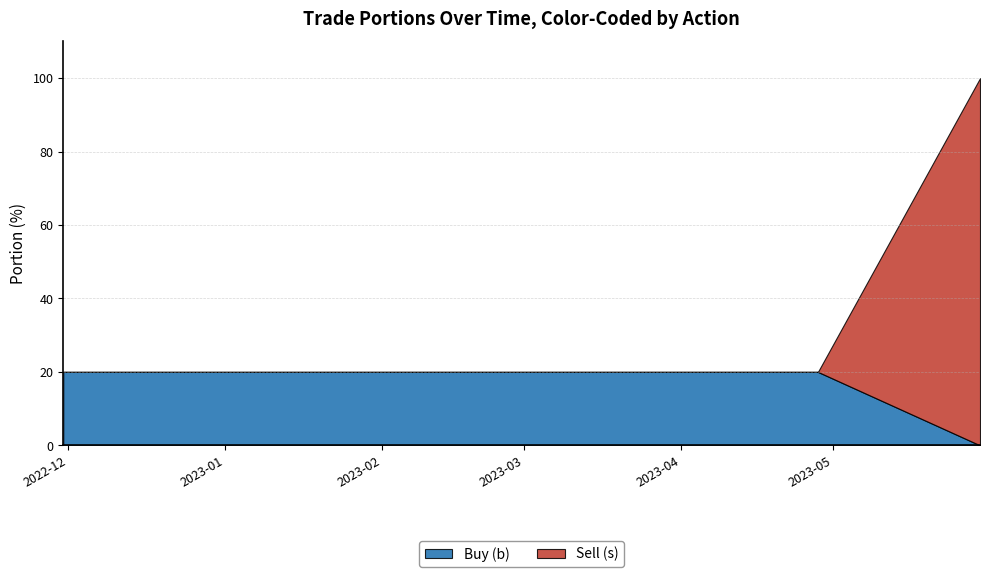

Reading right to left, what are all the values shown in this chart?

2023-05-30=100	2023-04-28=20	2023-03-31=20	2023-02-06=20	2022-12-30=20	2022-11-30=20